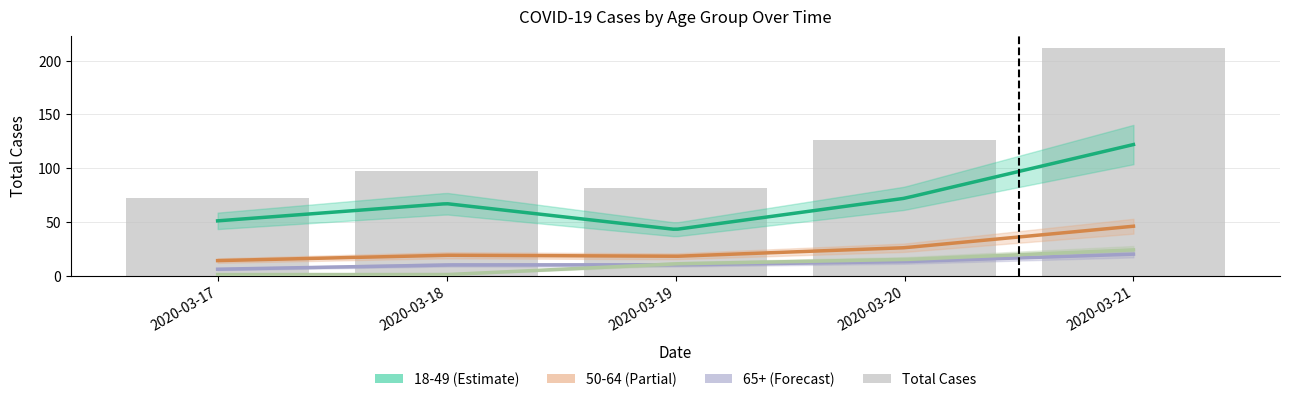

The chart shows a value of 94 at 2020-03-17. True or false?

False